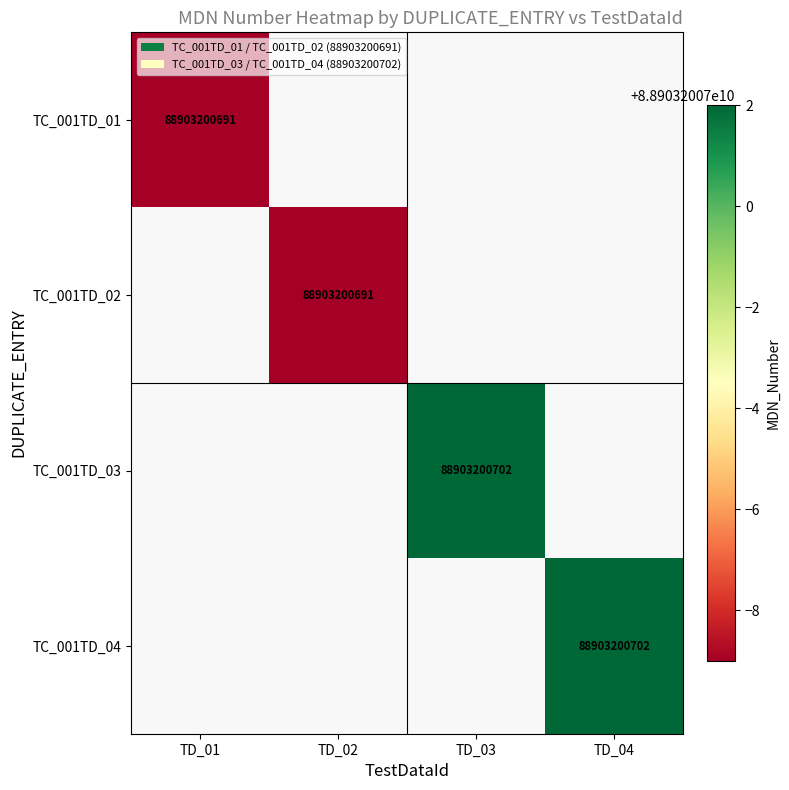

Which series has the widest spread of values?

TC_001TD_03